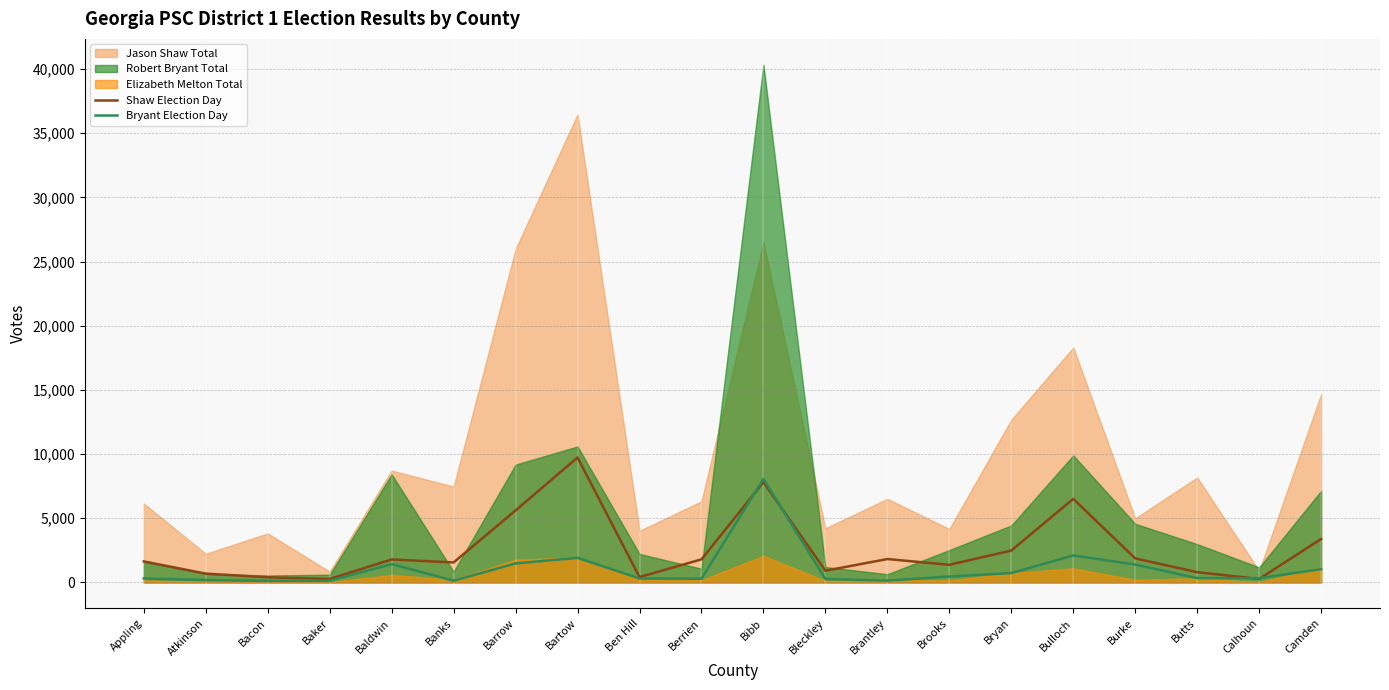

After their last crossing, which series has the higher values: Shaw Election Day or Bryant Election Day?

Shaw Election Day